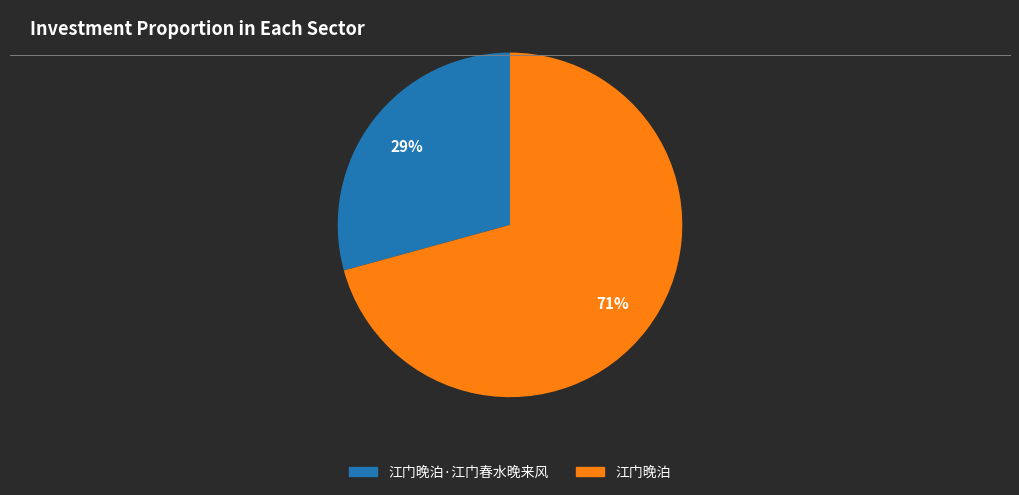

Is there any slice that represents more than half of the pie?

Yes